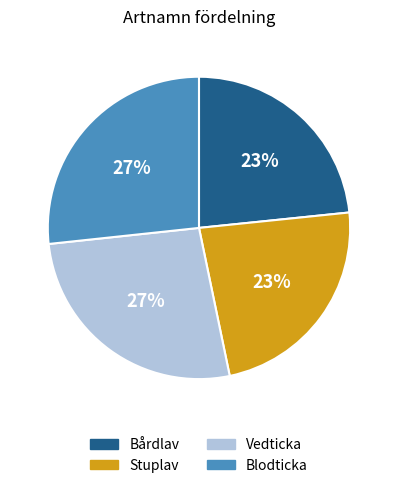

To the nearest percent, what portion does Bårdlav represent?

23%